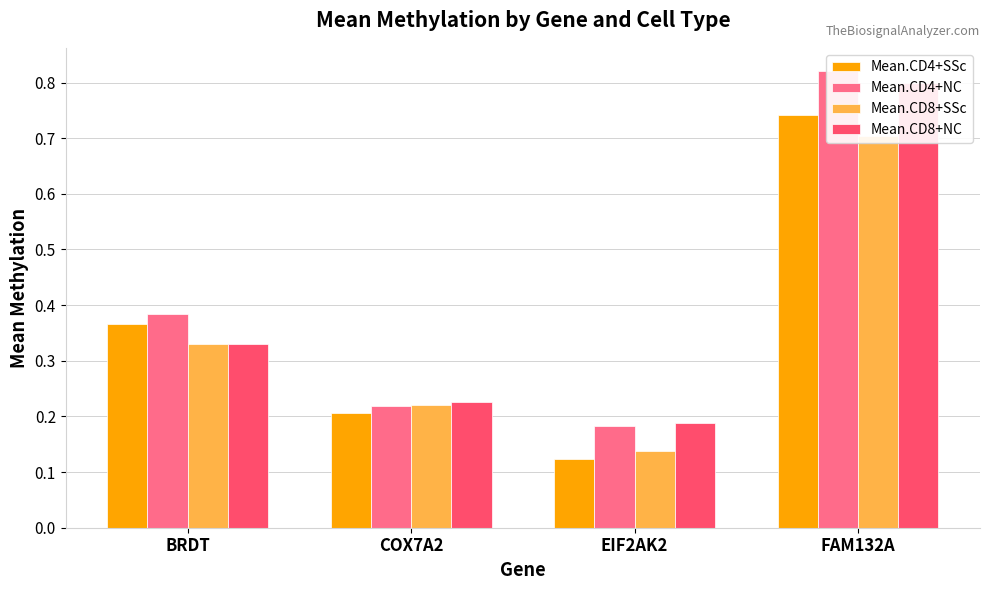

What is the minimum value for Mean.CD8+SSc?

0.1